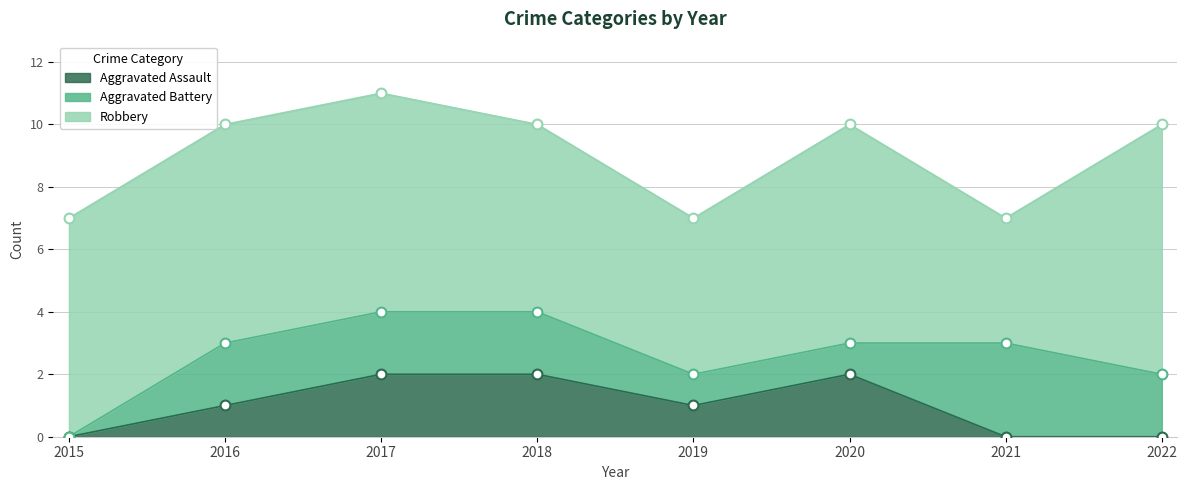

At which category is the sum across all series the highest?

2017